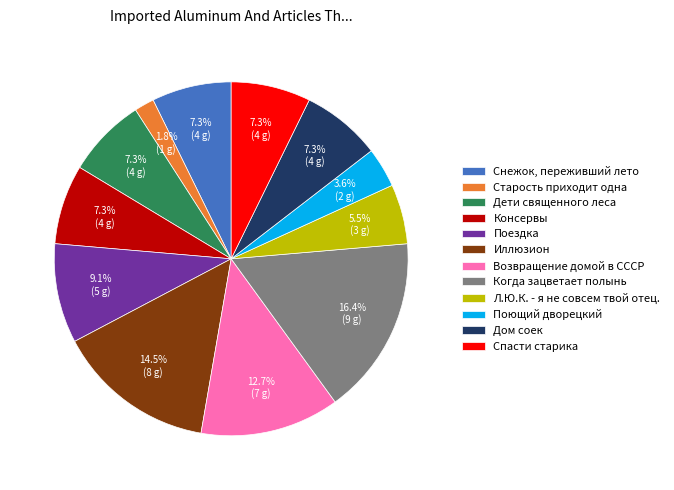

What is the total percentage of Консервы and Поездка?

16.4%